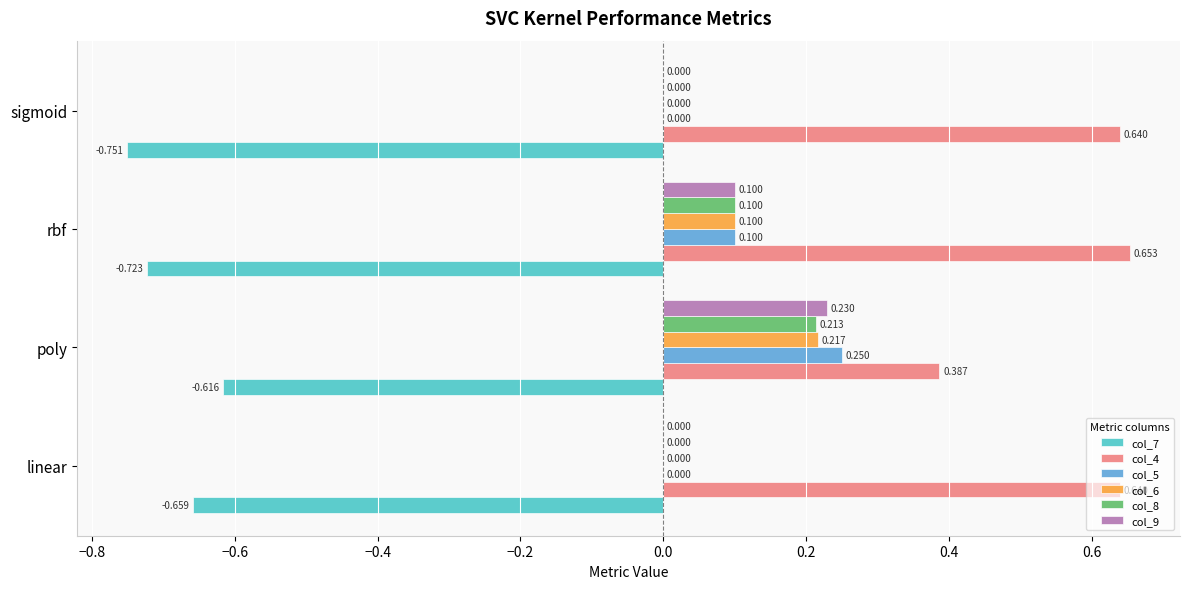

Is the value of col_9 at rbf greater than the value of col_7 at sigmoid?

Yes